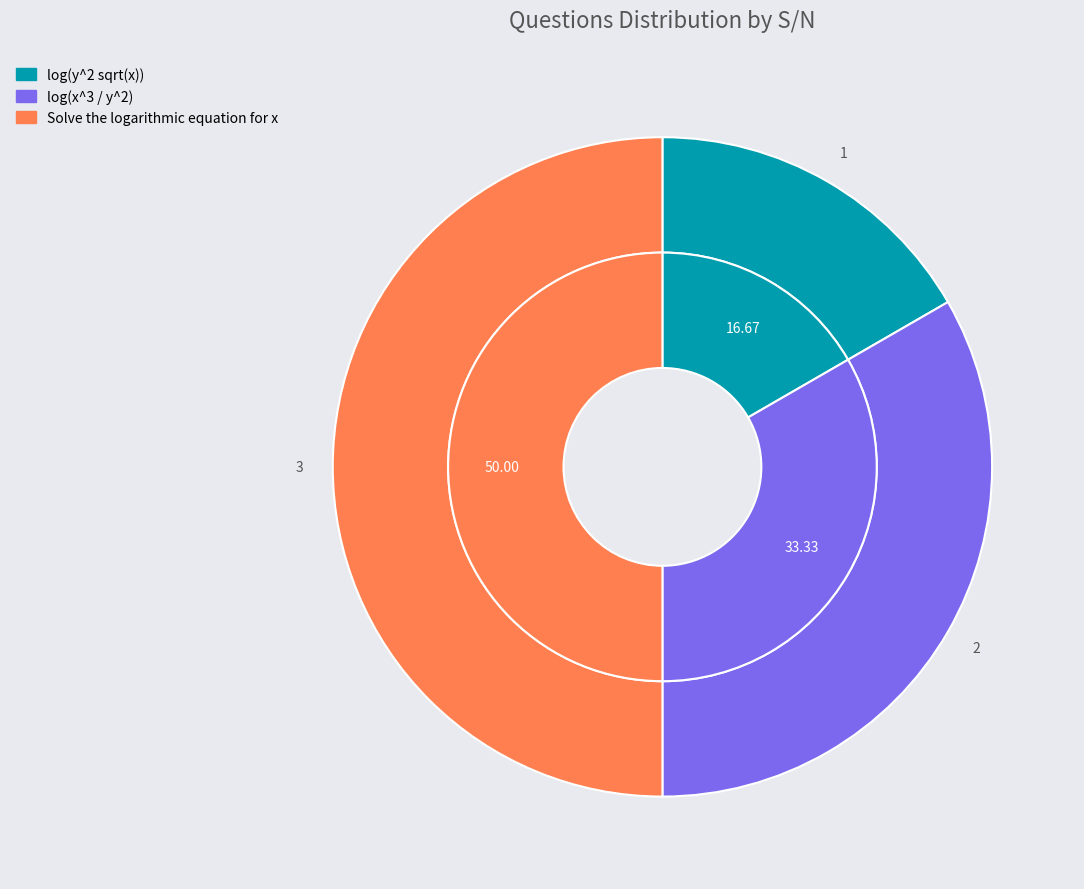

To the nearest percent, what is the difference between the log(x^3 / y^2) and Solve the logarithmic equation for x slice percentages?

17%